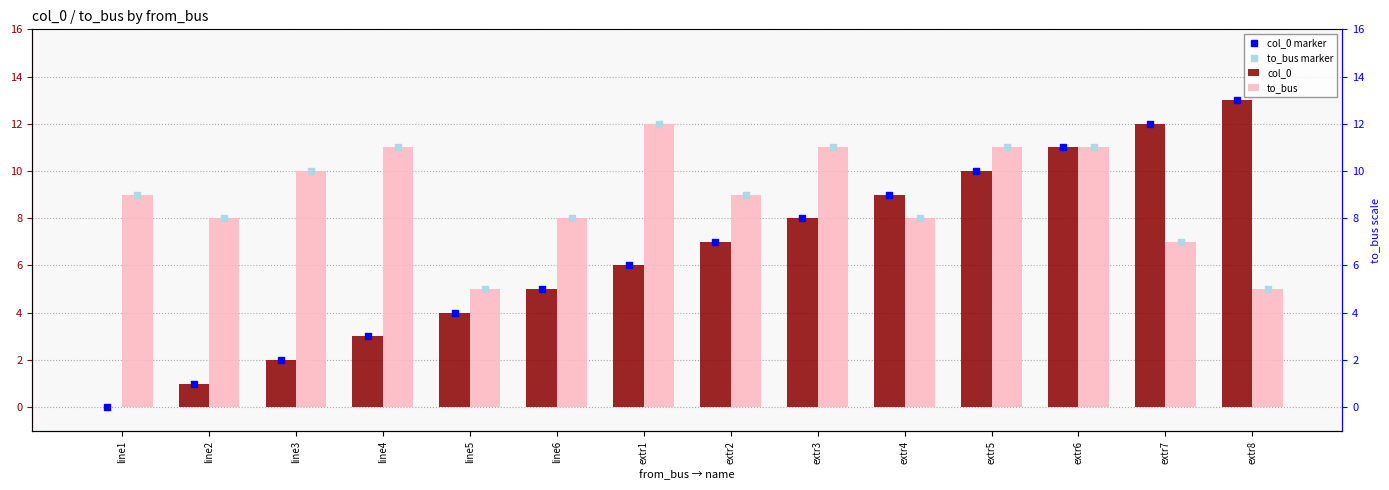

What is the total value across all series at extr8?

36